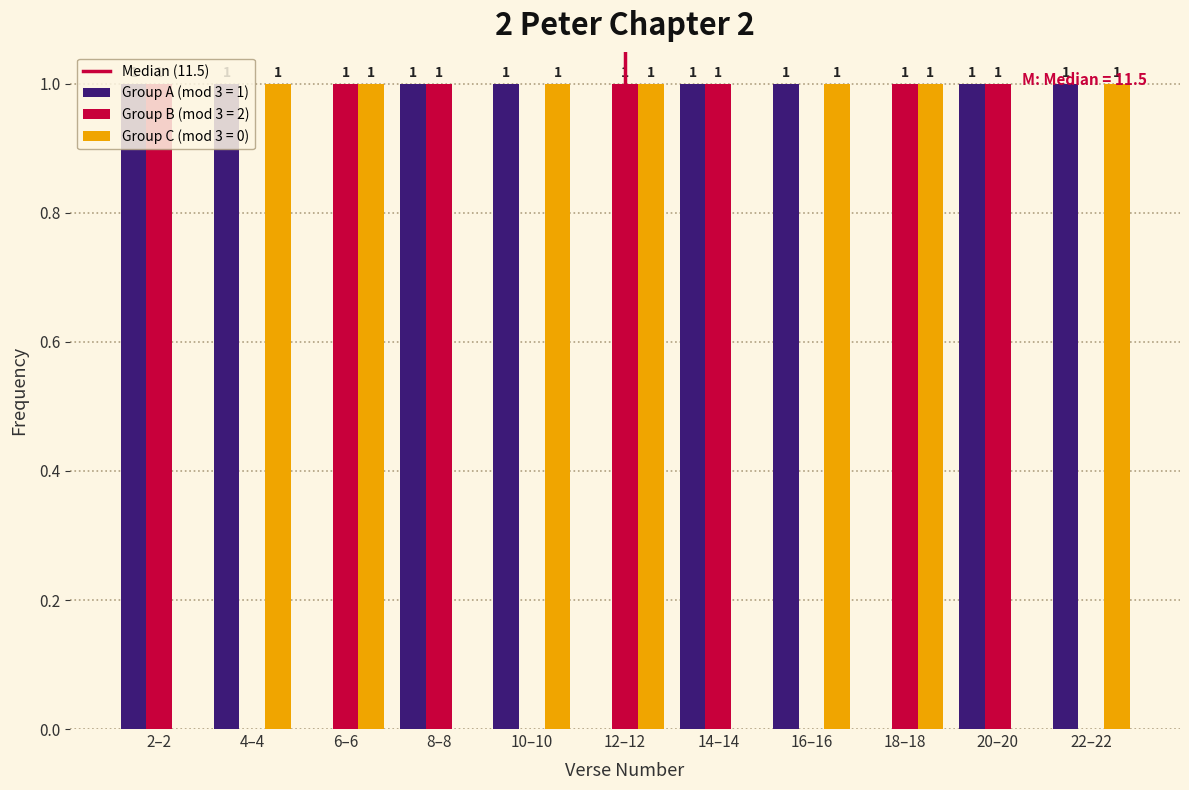

Which series has the largest total across all categories?

Group A (mod 3 = 1)